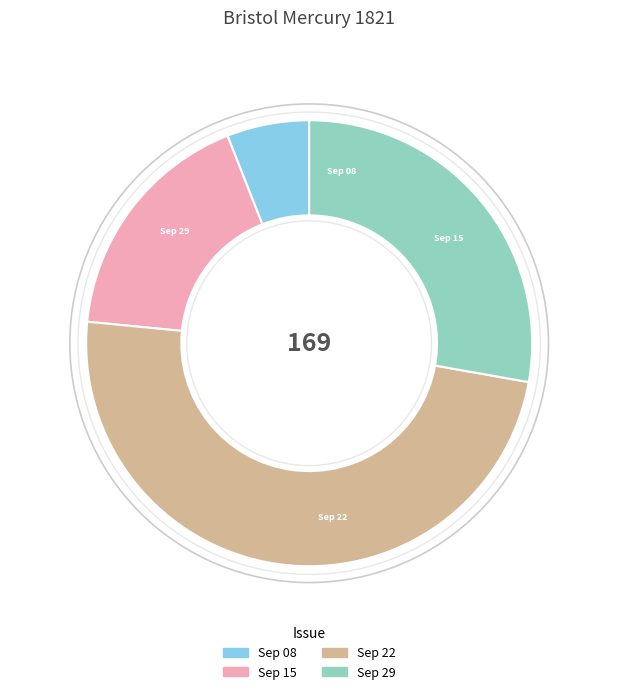

Does any single category account for the majority?

No